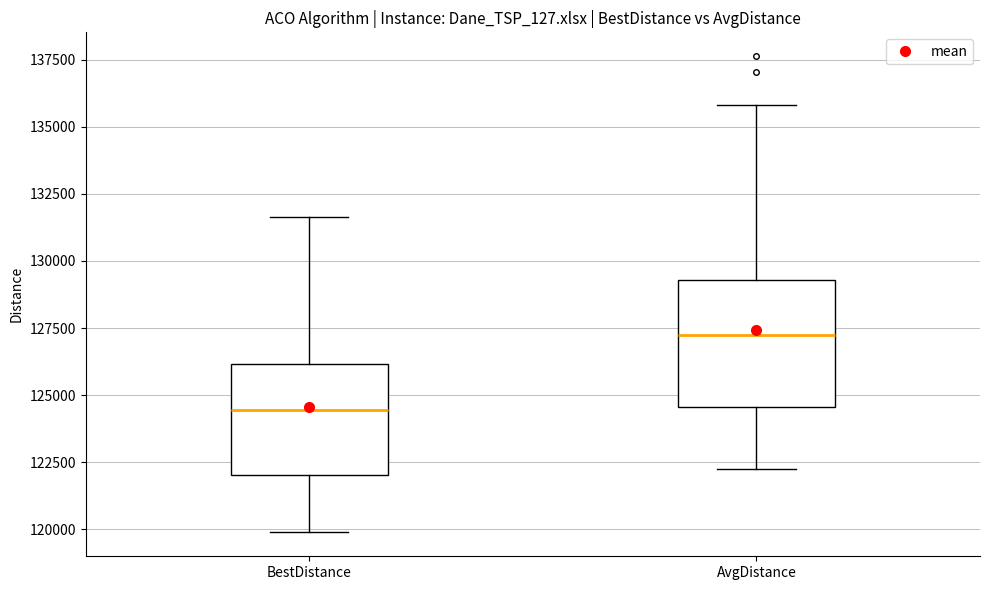

Where is the lower edge of the box for AvgDistance on the y-axis? The values are not printed on the chart, so give them approximately, as read against the axis.

124500